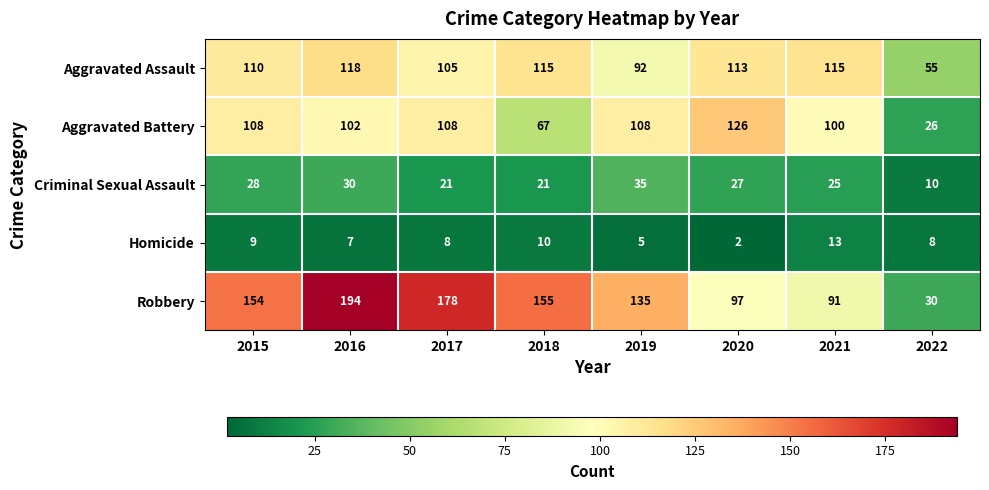

What is the sum of the Aggravated Battery values at 2018 and 2020?

193